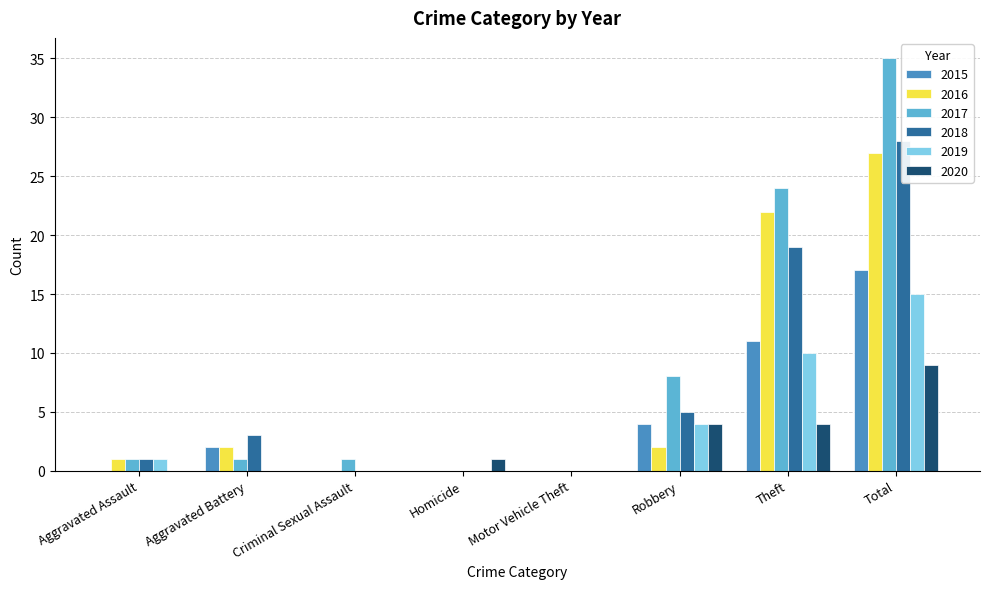

Where does the 2018 series first go above 3?

Robbery